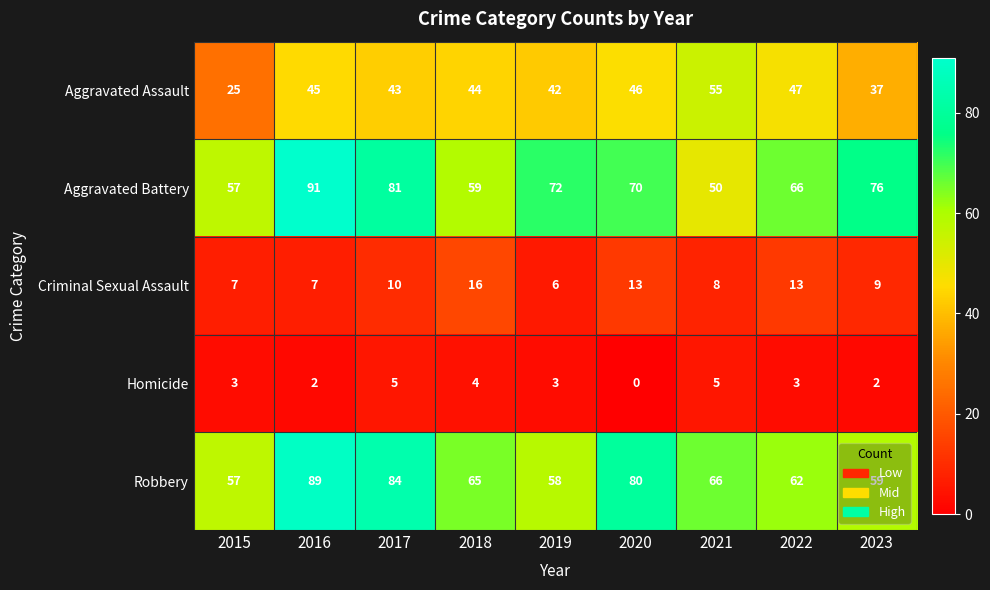

What is the sum of all Robbery values?

620